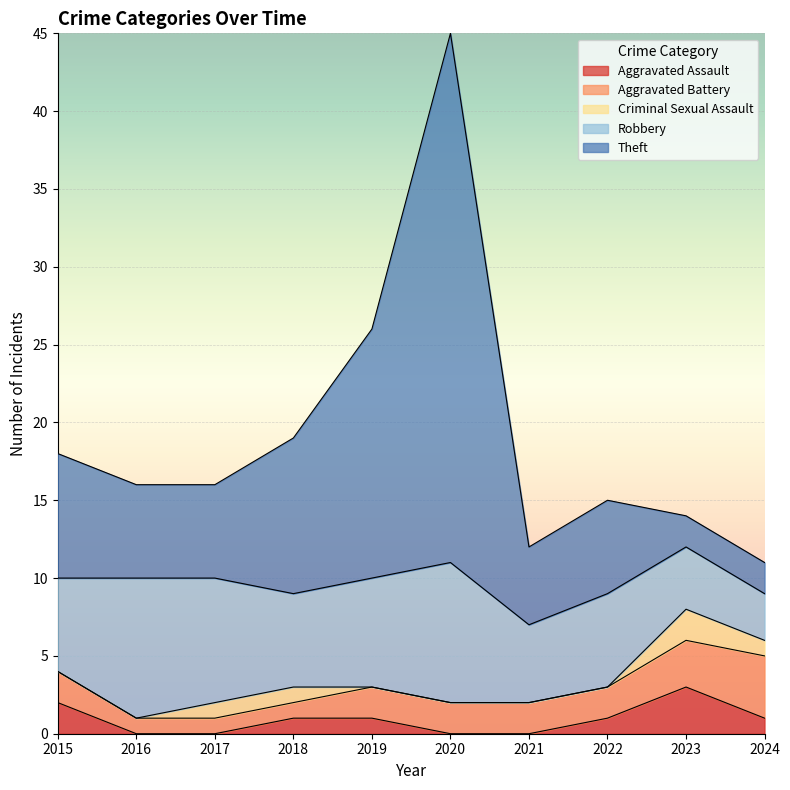

Is the value of Aggravated Assault at 2024 greater than the value of Aggravated Battery at 2015?

No